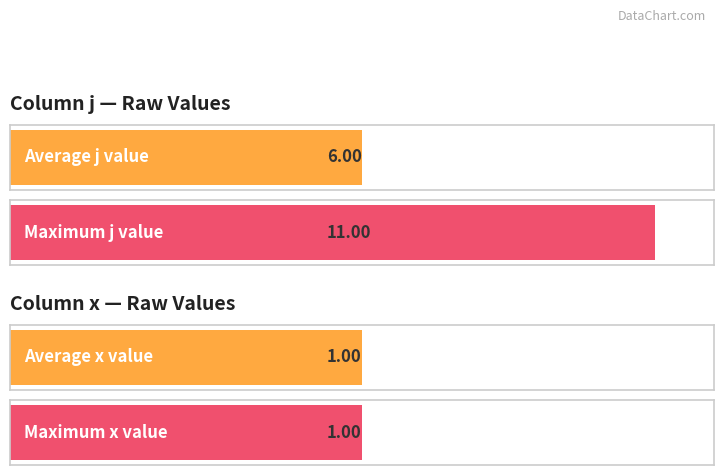

Which series has the widest spread of values?

j